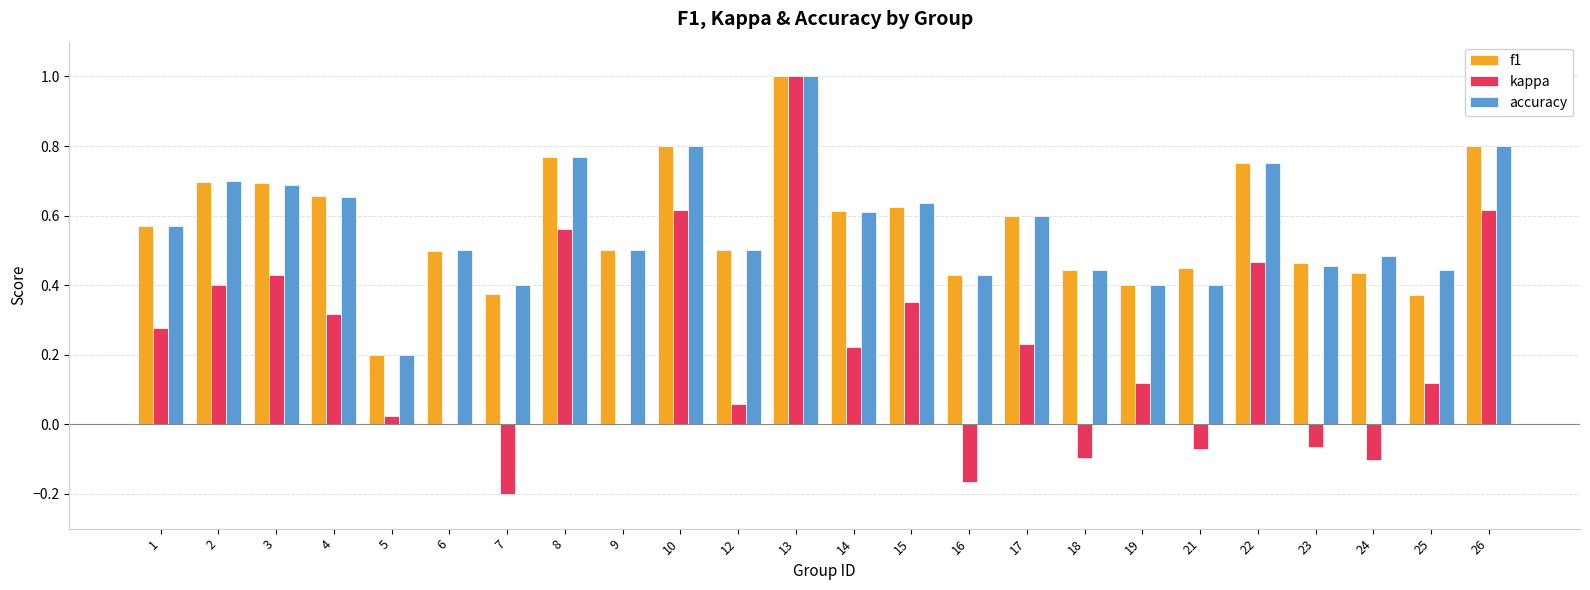

What are all the series names shown in the legend?

f1, kappa, accuracy